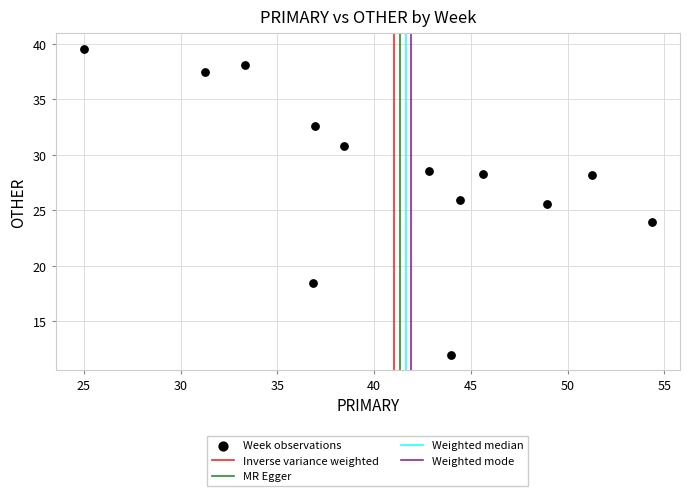

What is the range of X values (max minus min)?

29.3